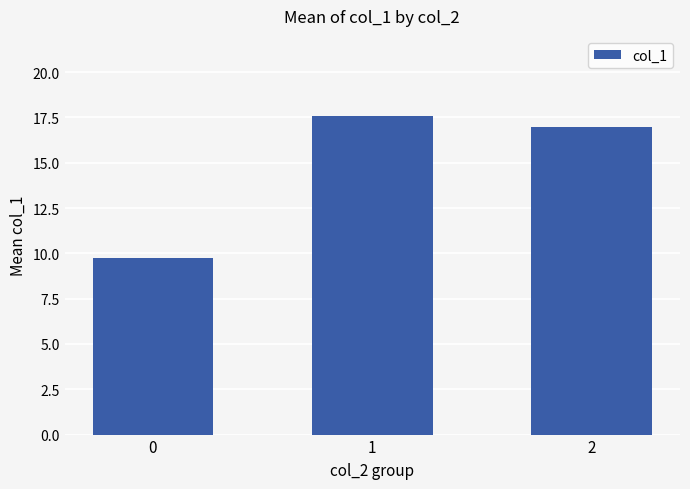

How many bars are there in total?

3